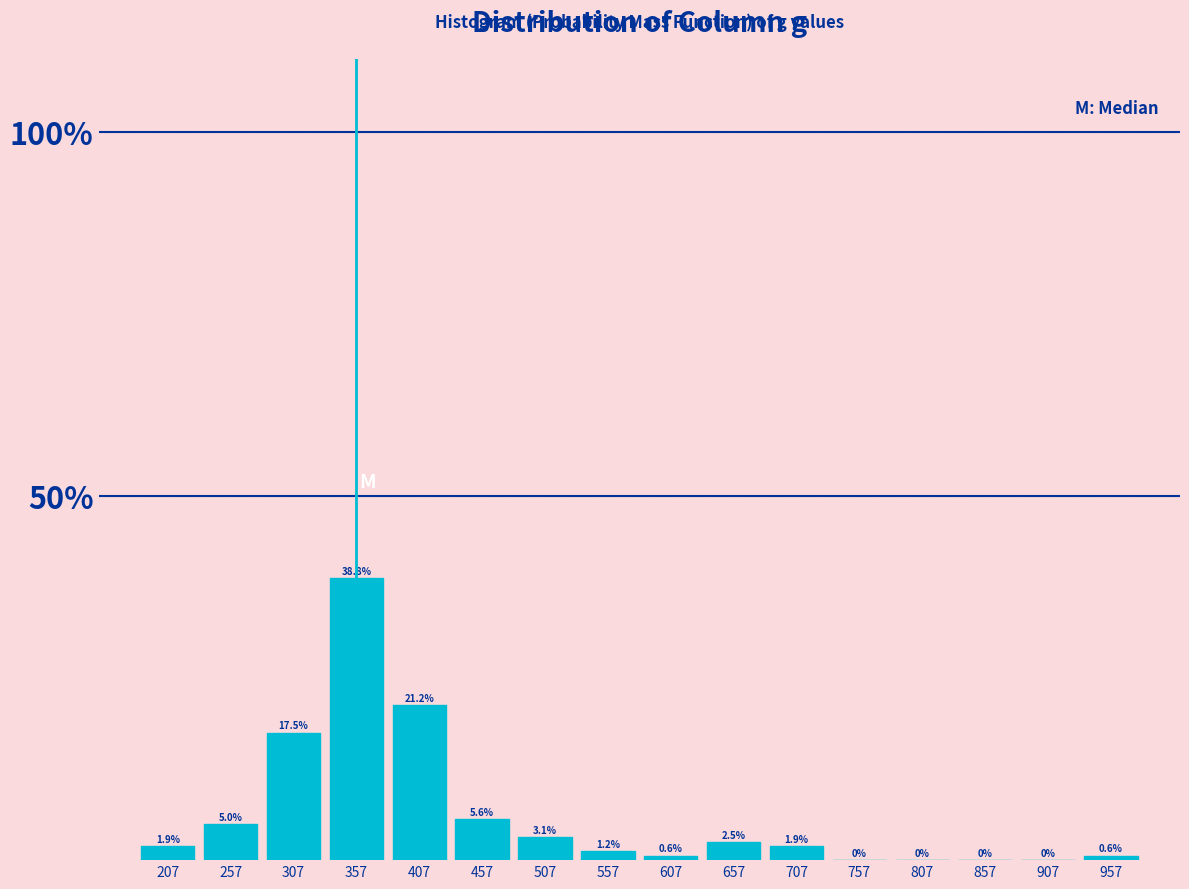

Which range on the x-axis has the tallest bar?

332 to 382